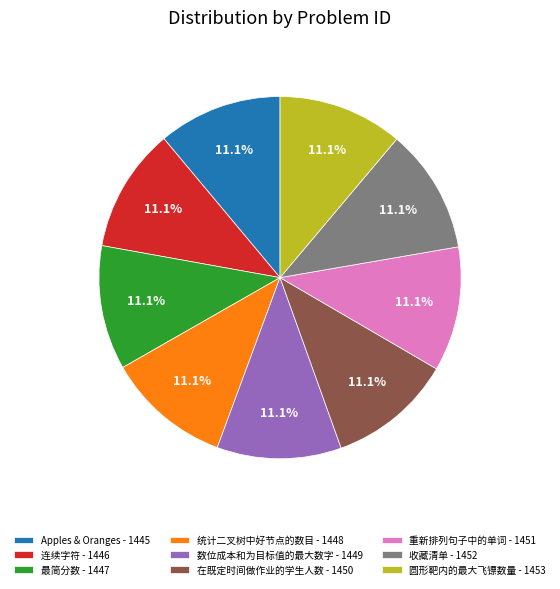

True or false: 数位成本和为目标值的最大数字 accounts for 2% of the total.

False